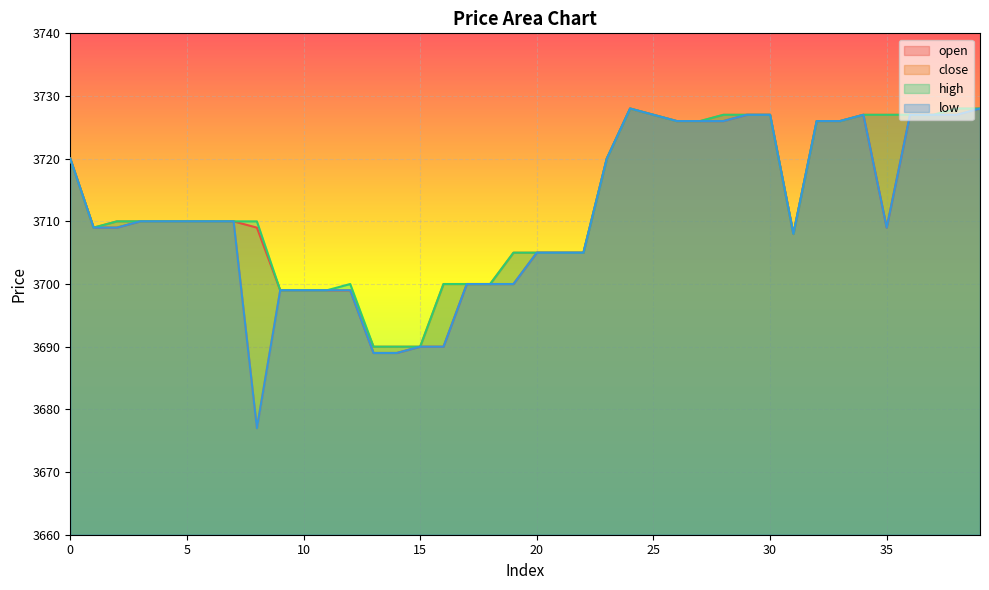

Where is the first local maximum for high?

12